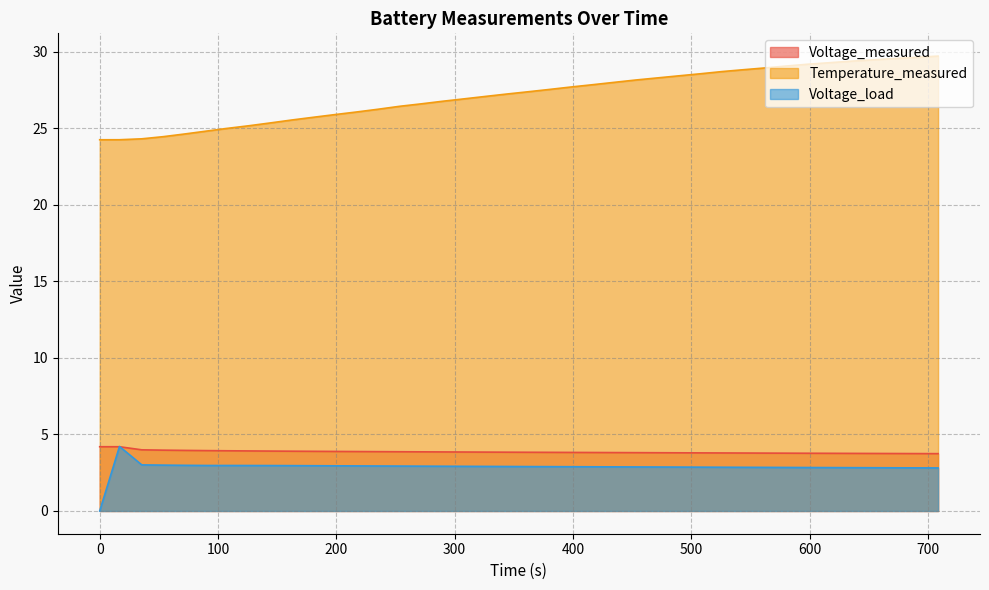

Which series has the widest spread of values?

Temperature_measured